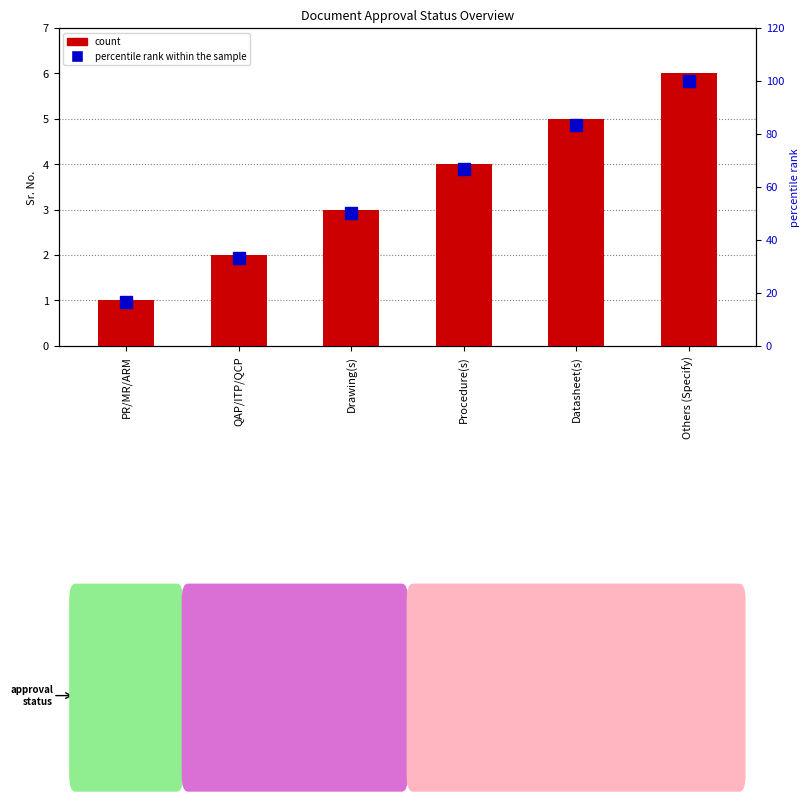

Which series has the largest total across all categories?

percentile rank within the sample